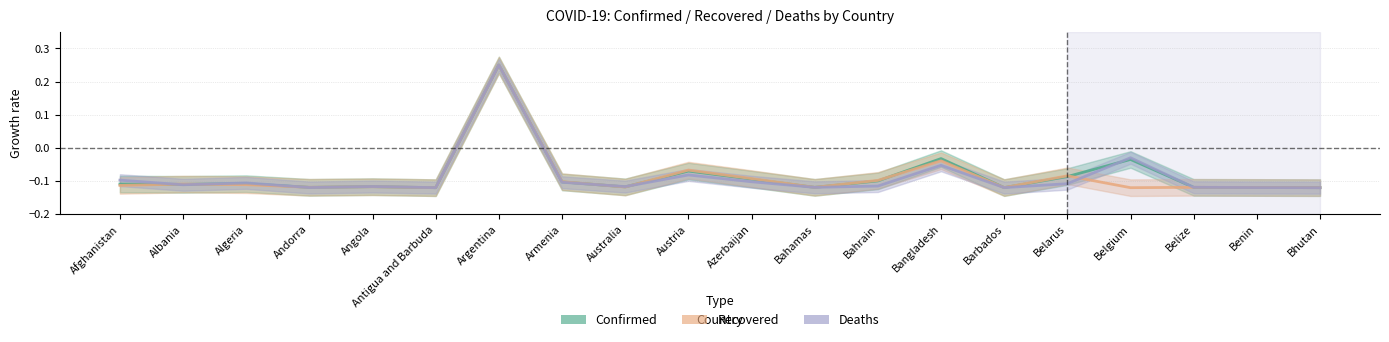

What is the sum of the Deaths values at Afghanistan and Bhutan?

-0.2